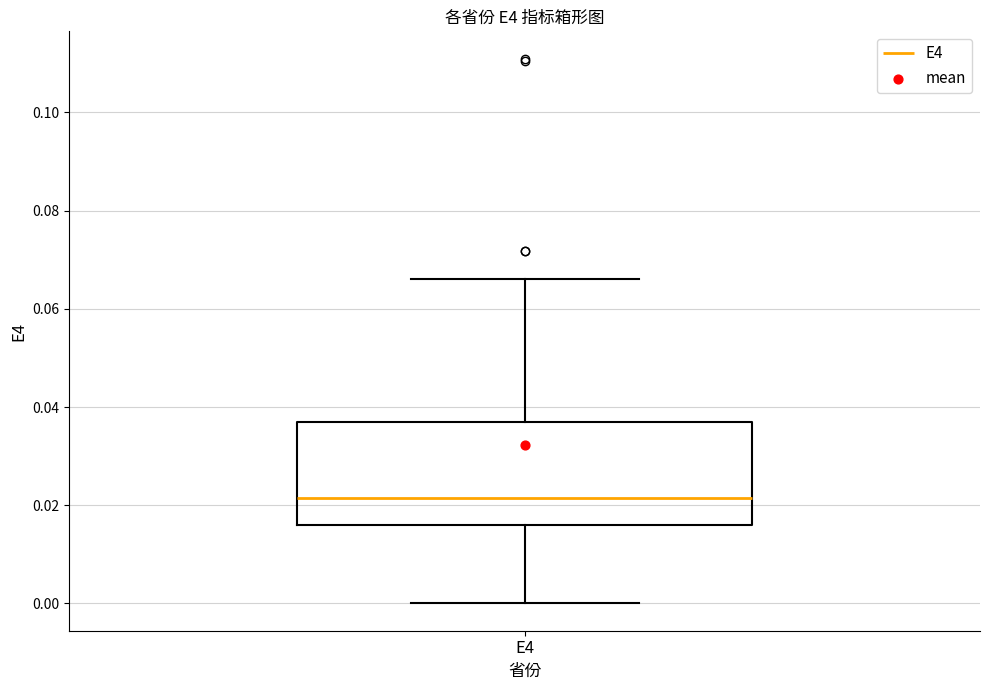

Read this box plot against the y-axis: the position of the median line, the range covered by the box, and the ends of both whiskers. The values are not printed on the chart, so give them approximately, as read against the axis.

median 0.022, box 0.016 to 0.036, whiskers 0.000 to 0.066